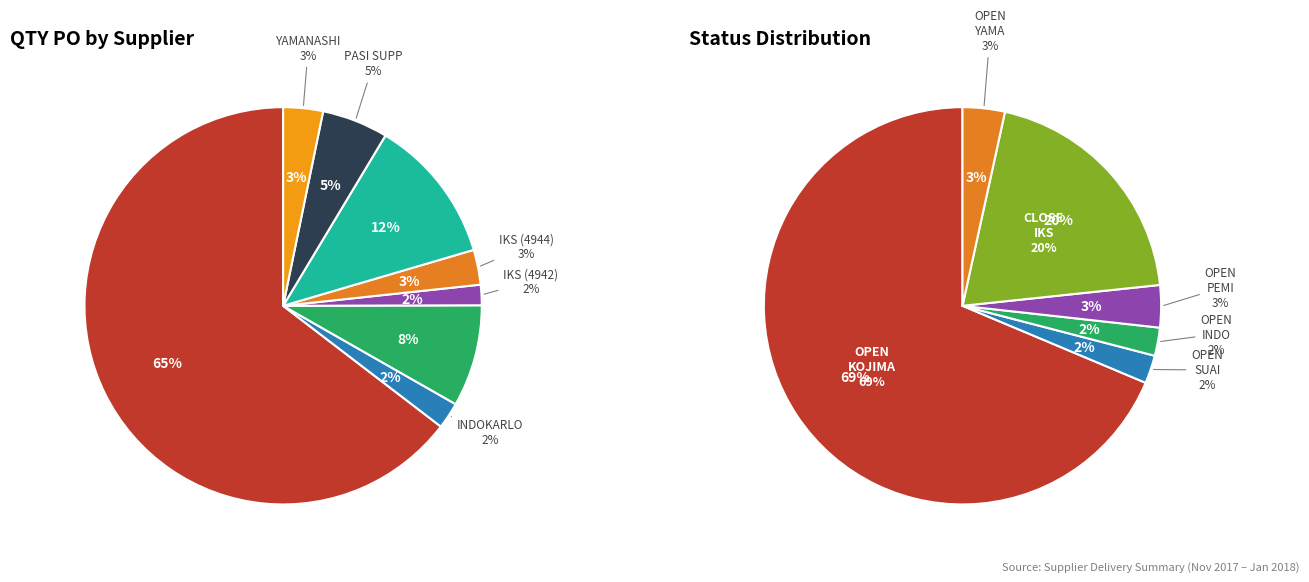

To the nearest percent, what is the difference between the largest and smallest slice percentages?

67%